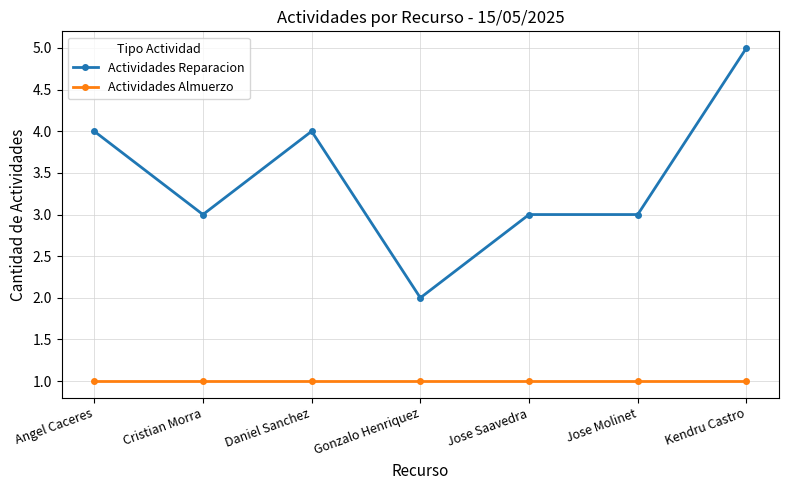

Reading right to left, what are all the values shown in this chart?

Actividades Reparacion: 5	3	3	2	4	3	4
Actividades Almuerzo: 1	1	1	1	1	1	1